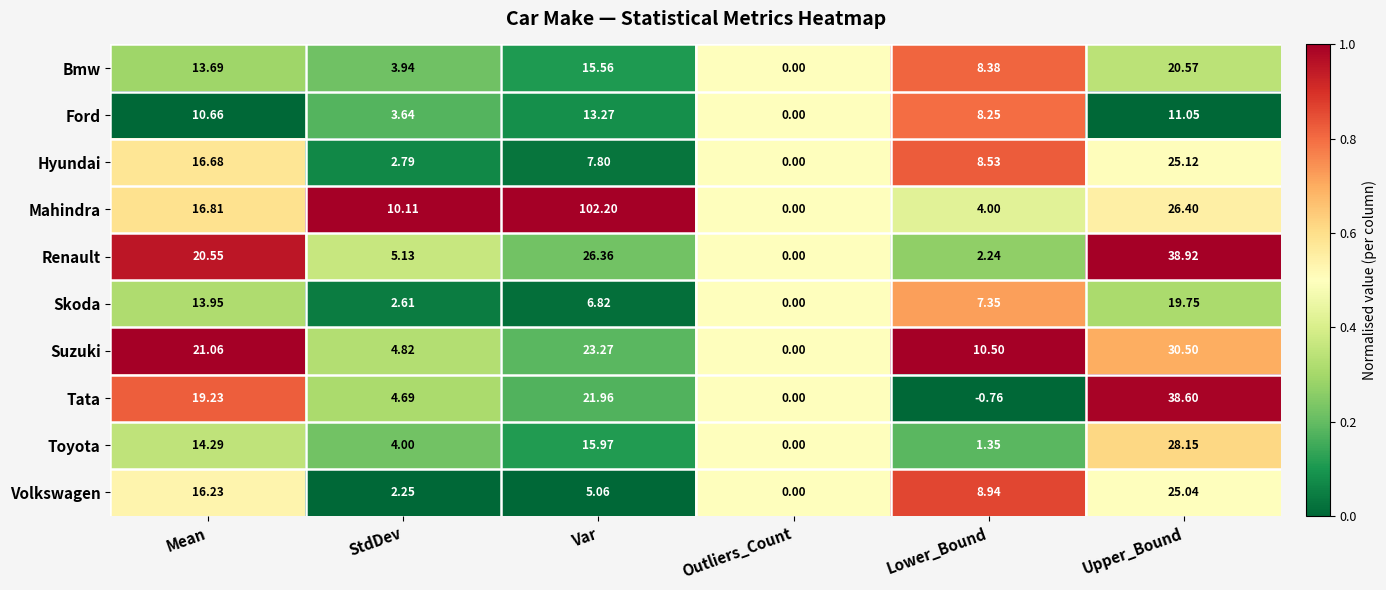

At which label does Tata reach its peak?

Upper_Bound